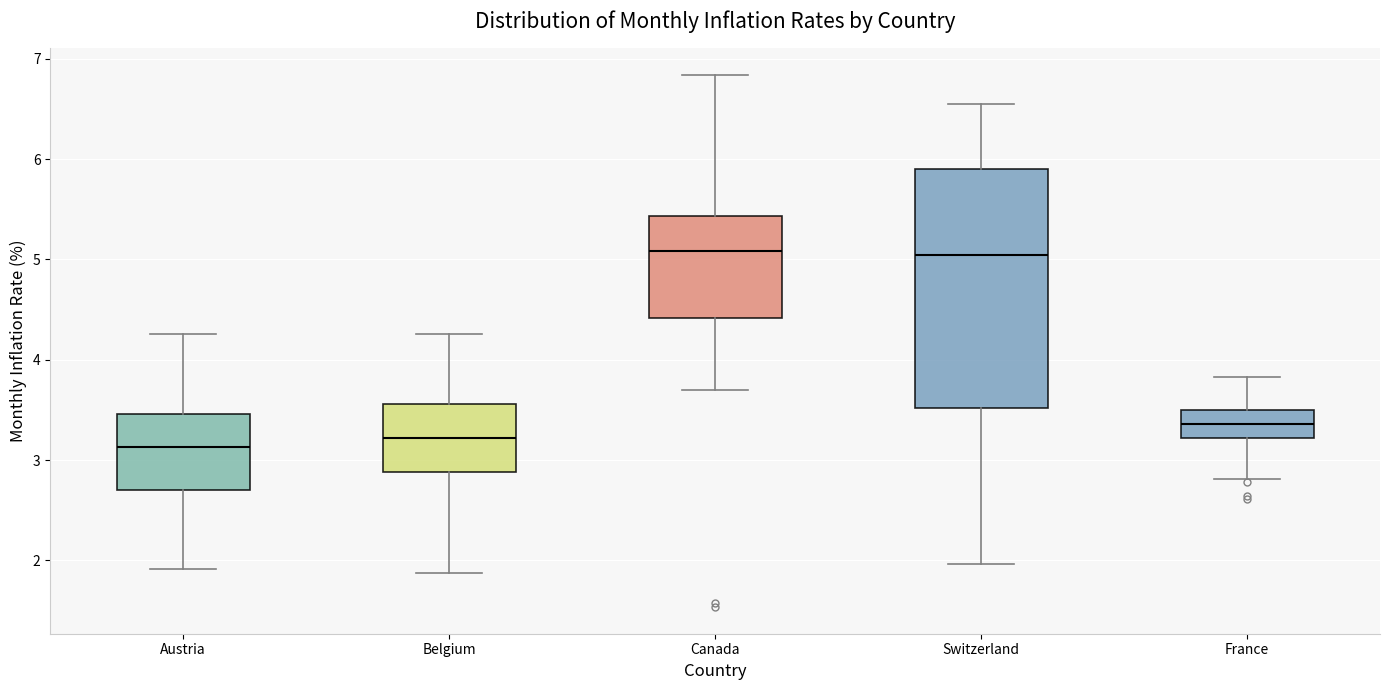

Reading left to right, read every box against the y-axis: the position of its median line, the range the box covers, and the ends of its whiskers. The values are not printed on the chart, so give them approximately, as read against the axis.

Austria: median 3.1, box 2.7 to 3.5, whiskers 1.9 to 4.3
Belgium: median 3.2, box 2.9 to 3.6, whiskers 1.9 to 4.3
Canada: median 5.1, box 4.4 to 5.4, whiskers 3.7 to 6.8
Switzerland: median 5.0, box 3.5 to 5.9, whiskers 2.0 to 6.5
France: median 3.4, box 3.2 to 3.5, whiskers 2.8 to 3.8